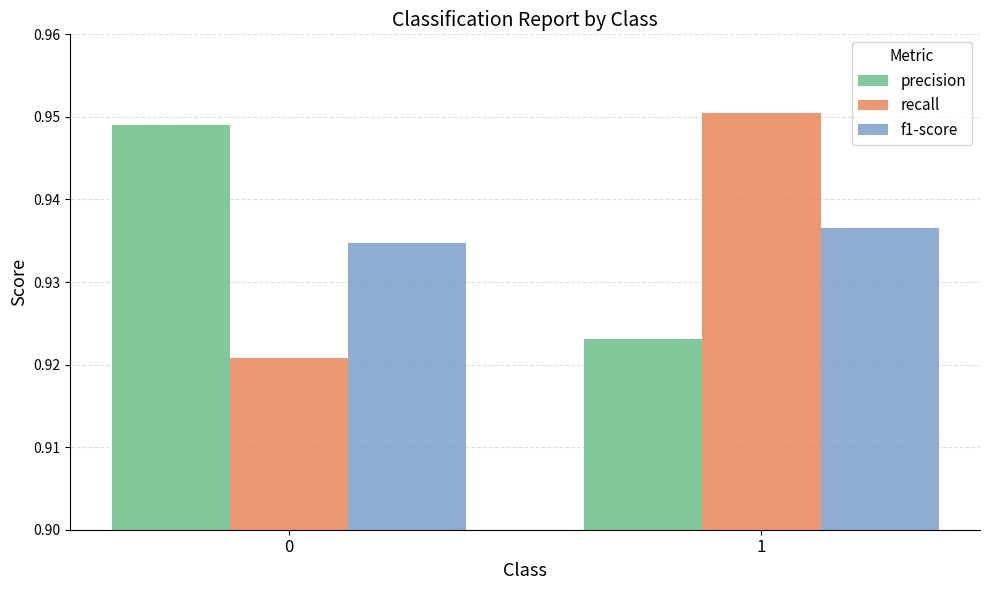

What is the sum of the recall values at 1 and 0?

1.9